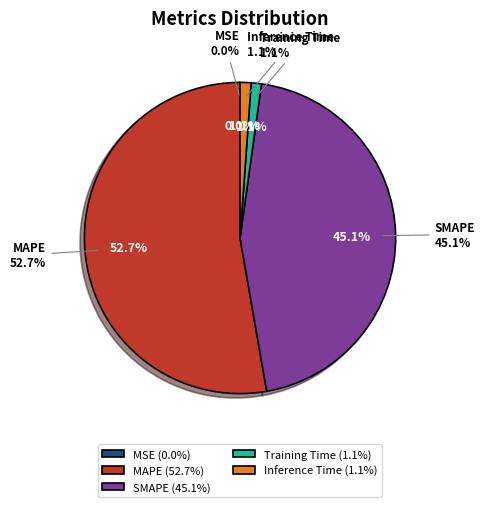

The MSE slice represents 0% of the pie. True or false?

True